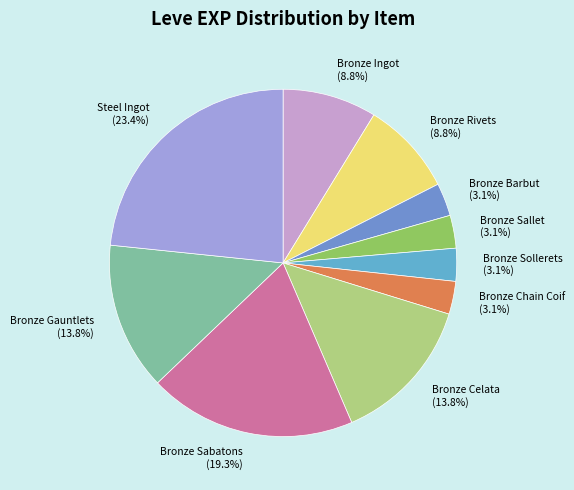

How many slices are in this pie chart?

10